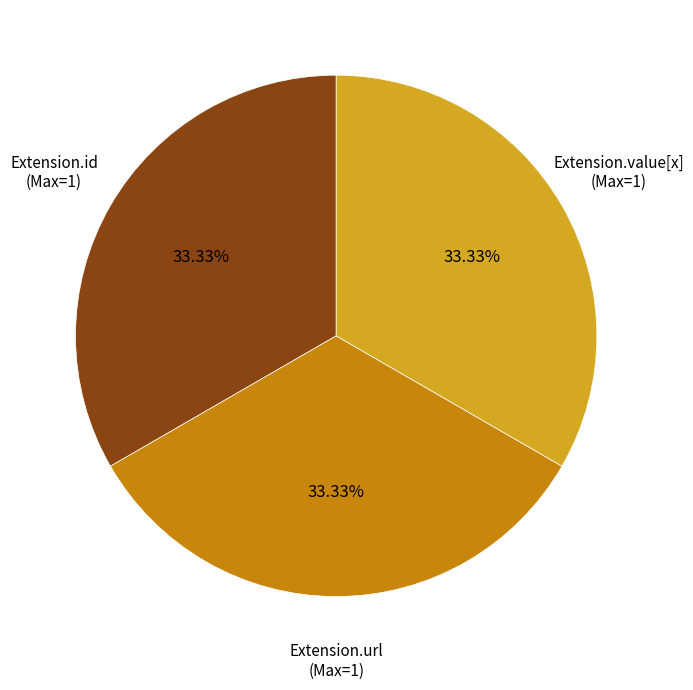

Is there any slice that represents more than half of the pie?

No